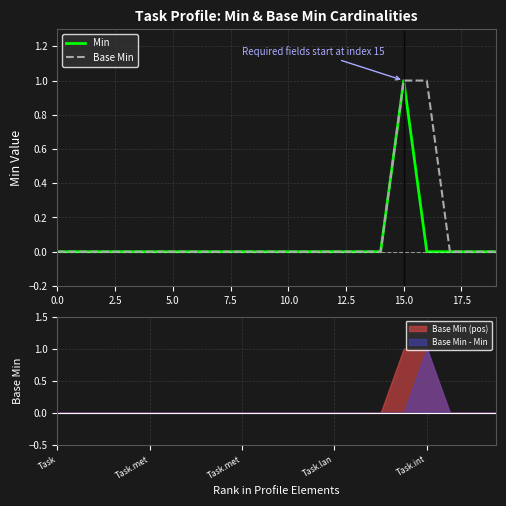

Which category has the highest value in the Min series?

15.0